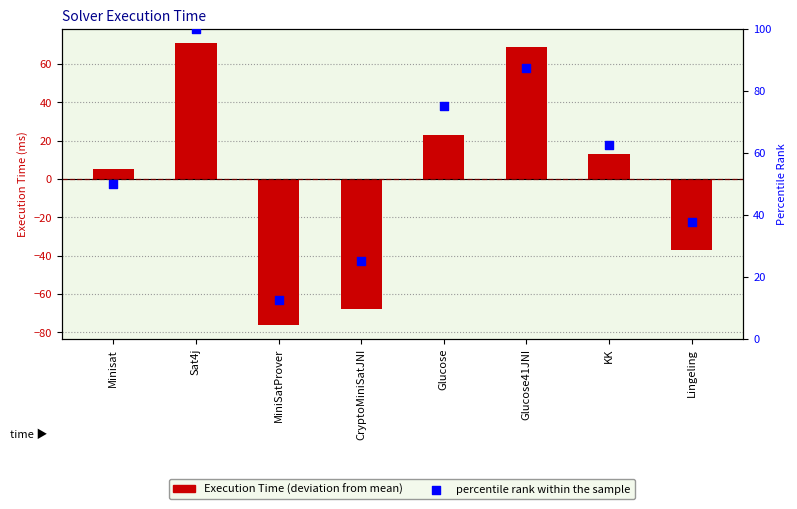

Is the value of percentile rank within the sample at KK greater than the value of Execution Time at MiniSatProver?

Yes